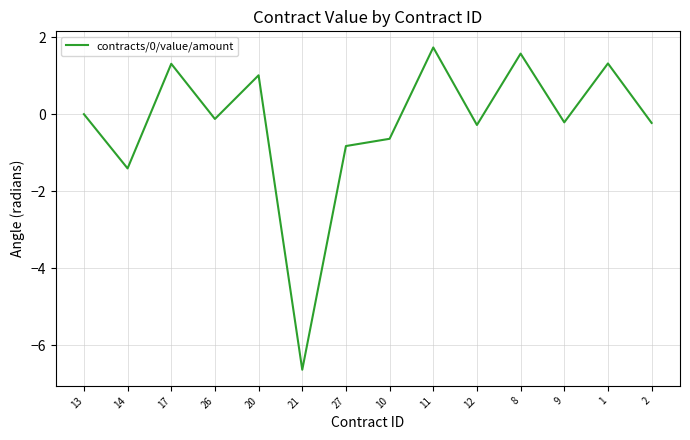

Reading left to right, transcribe all the data shown in this chart.

0.0	-1.4	1.3	-0.1	1.0	-6.6	-0.8	-0.6	1.7	-0.3	1.6	-0.2	1.3	-0.2